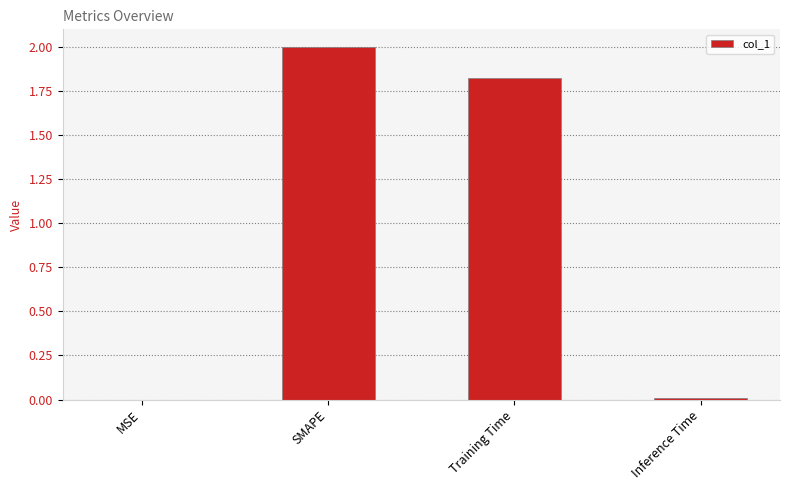

What is the greatest value displayed?

2.0